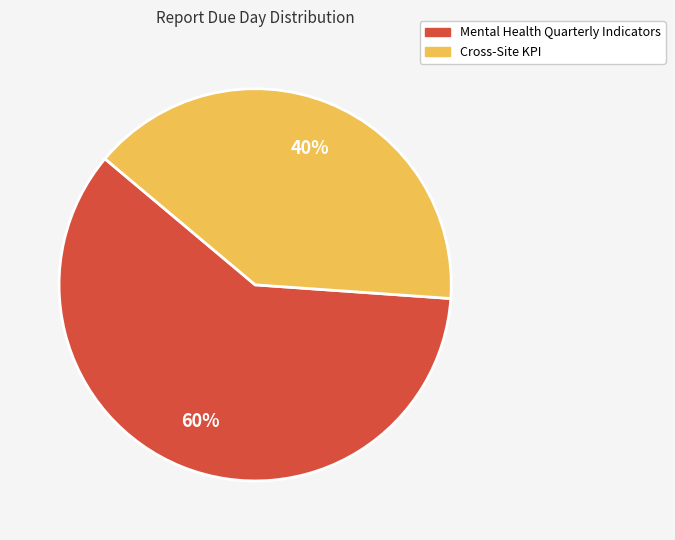

To the nearest percent, what is the average slice percentage?

50%